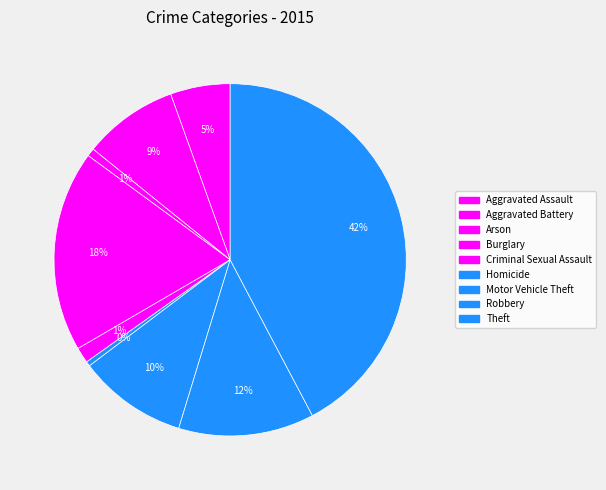

Count the number of slices in the pie.

9